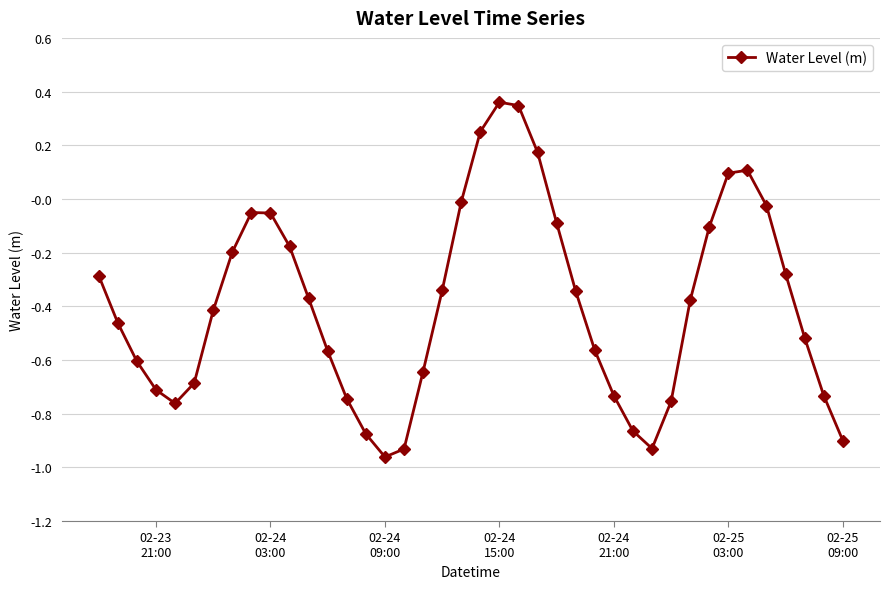

How many data points does each series have?

40